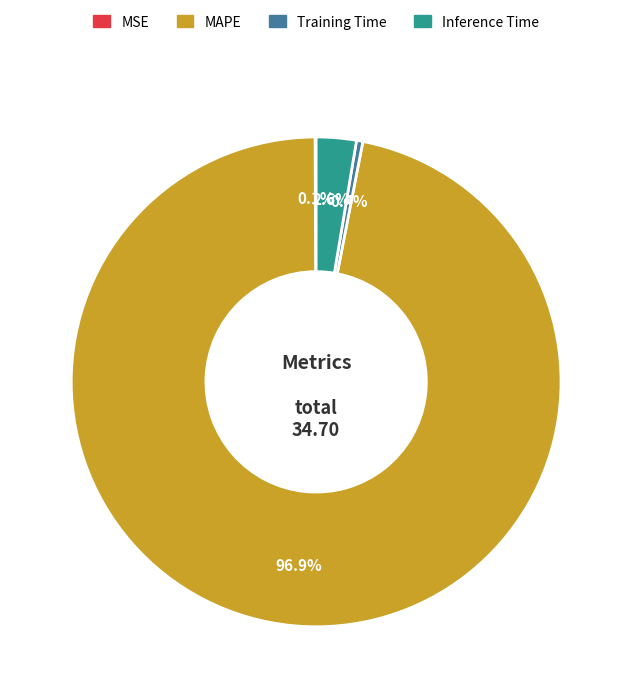

What percentage is NOT represented by MAPE?

3.1%